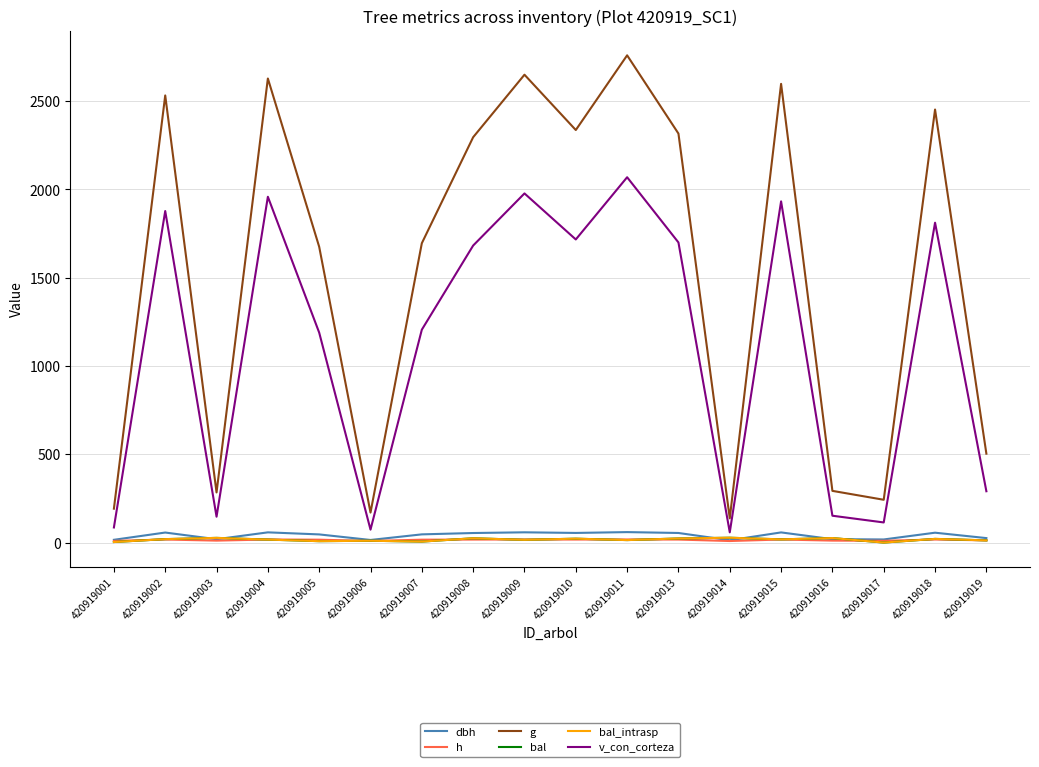

Does the chart have visible grid lines?

Yes